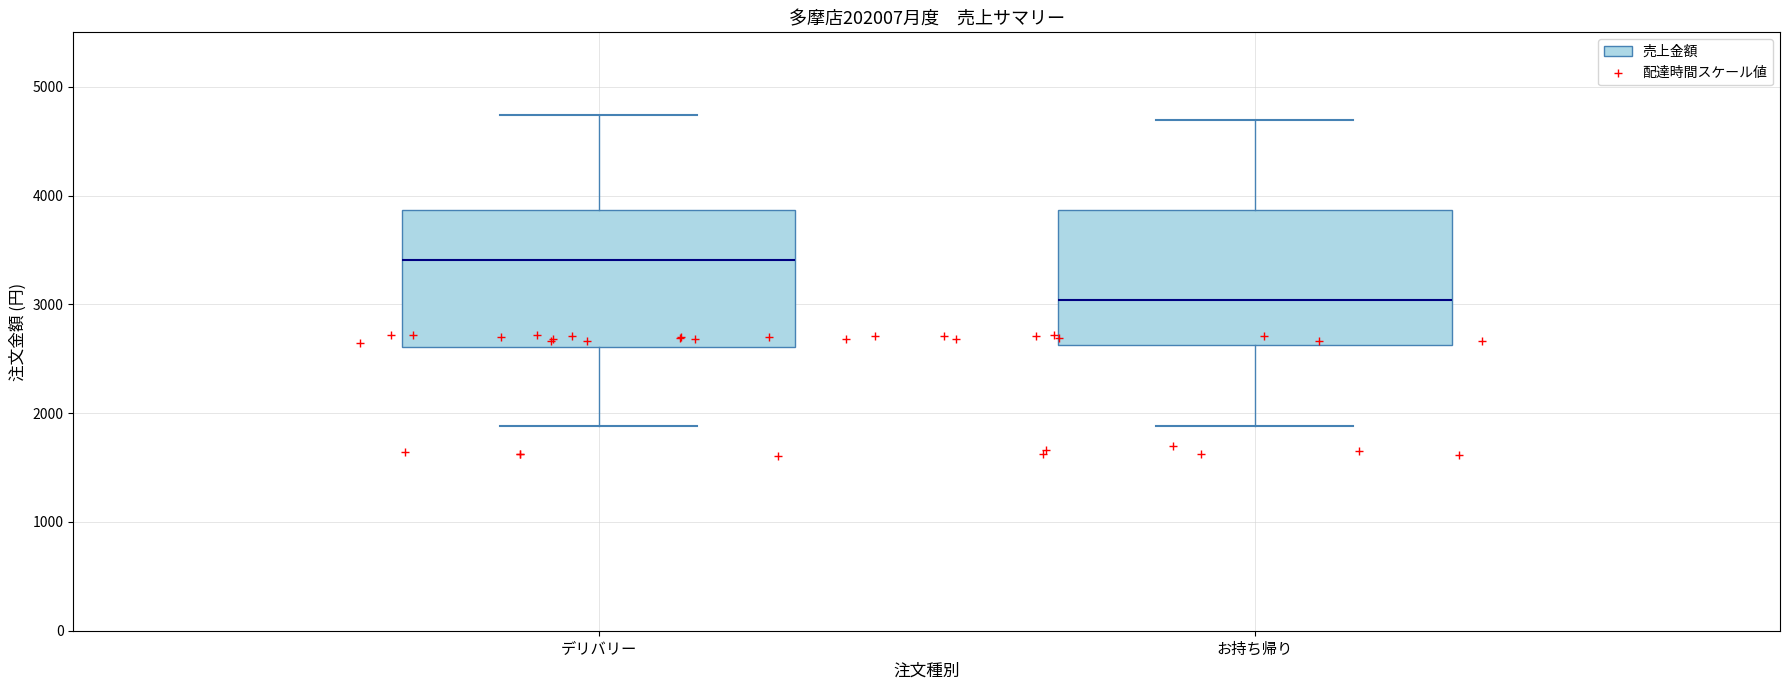

Where is the lower edge of the box for お持ち帰り on the y-axis? The values are not printed on the chart, so give them approximately, as read against the axis.

2600